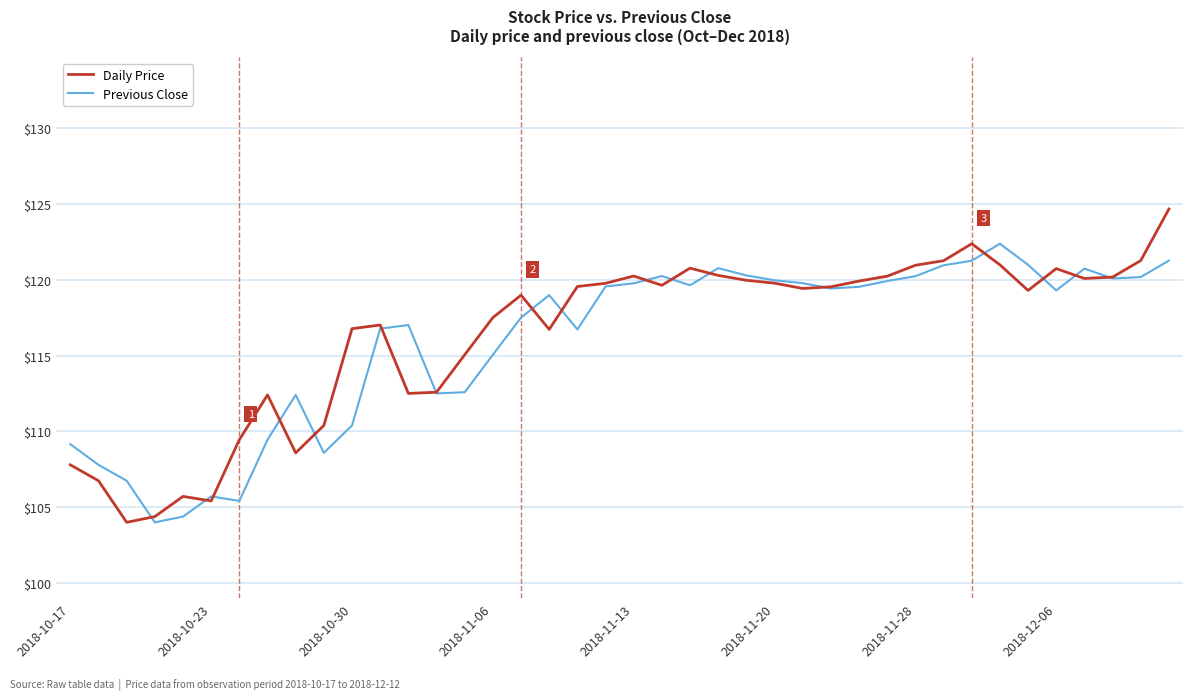

What is the sum of all Previous Close values?

4637.6